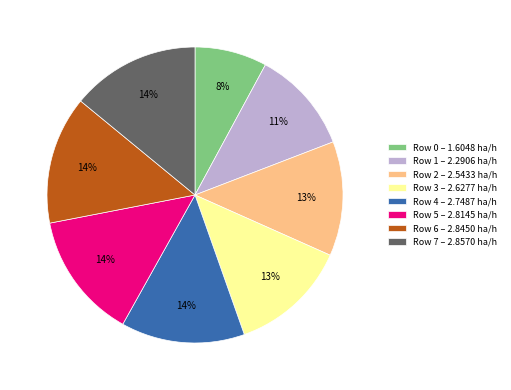

Is there a majority slice in this chart?

No